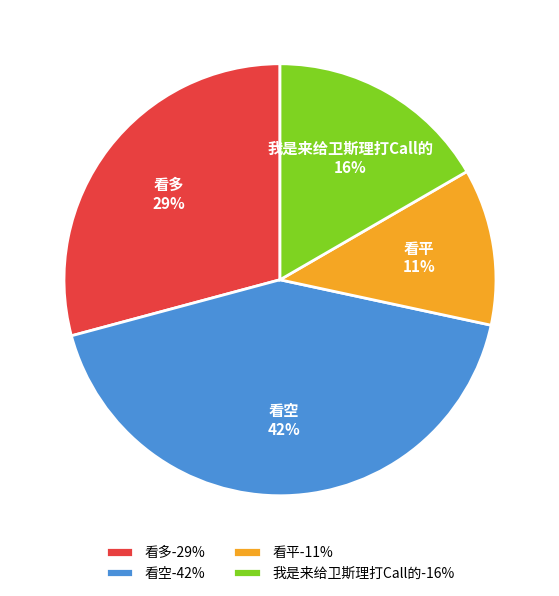

Does 看多 represent more than half of the total?

No